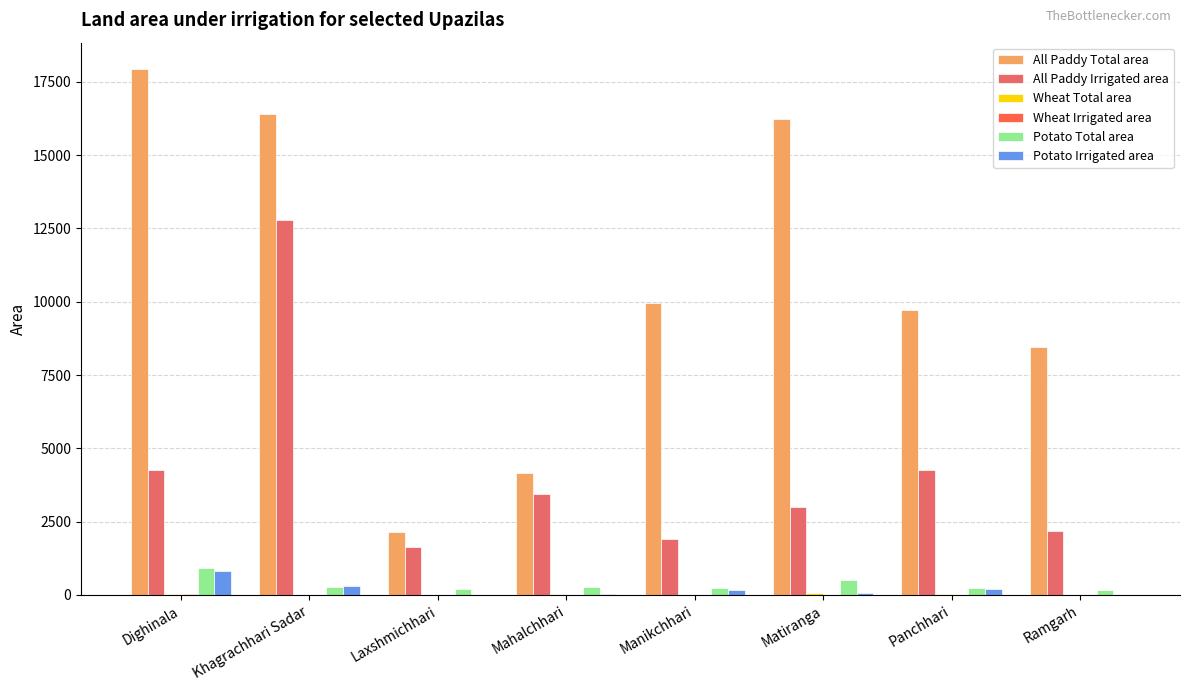

At which category does the chart reach its peak across all series?

Dighinala